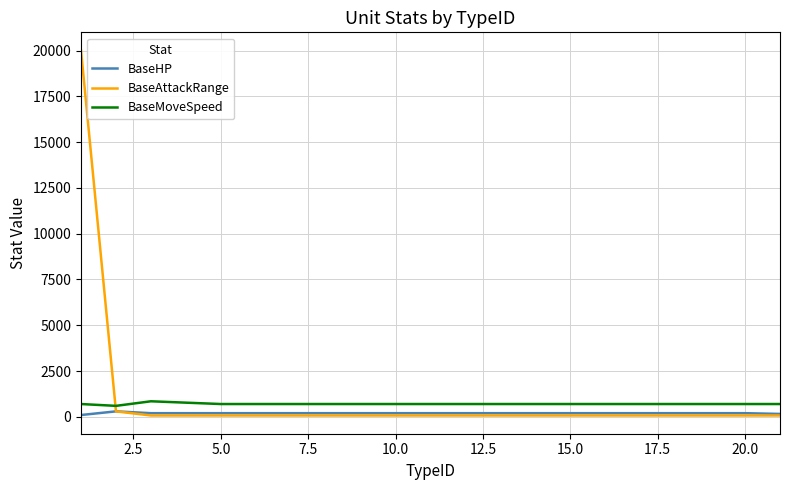

How many intersections are there between BaseAttackRange and BaseMoveSpeed?

1